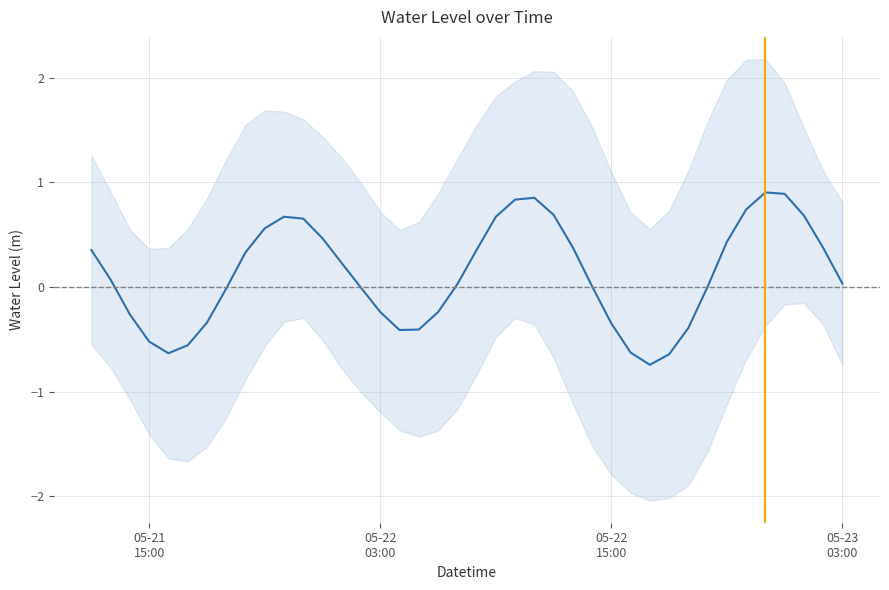

How many values are below zero?

16